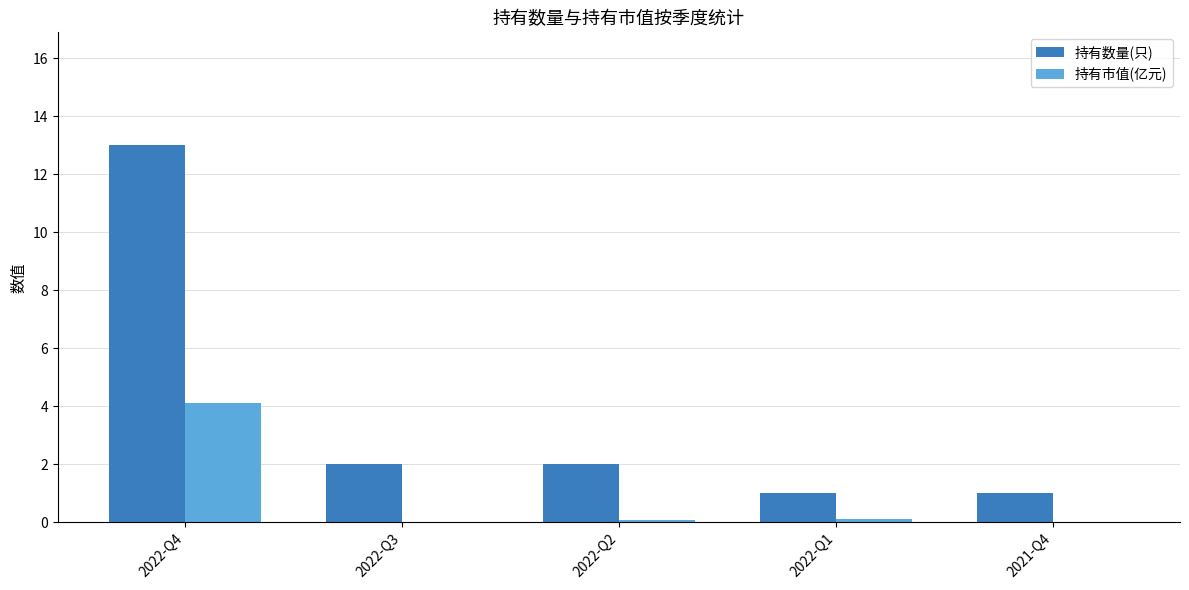

What is the sum of the 持有市值(亿元) values at 2022-Q2 and 2021-Q4?

0.1